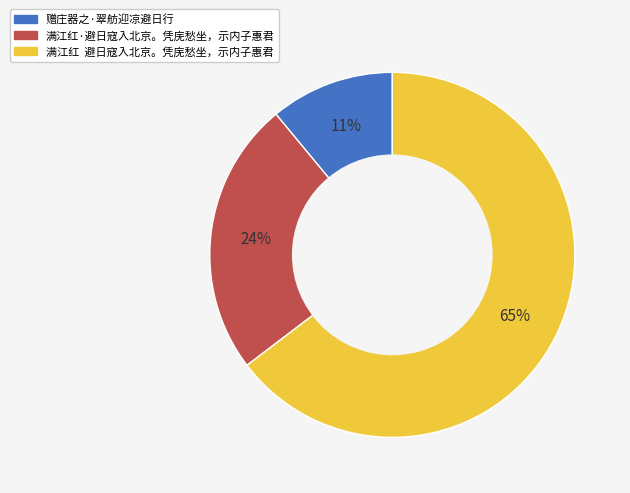

Rank the categories by value from lowest to highest.

赠庄器之·翠舫迎凉避日行, 满江红·避日寇入北京。凭庑愁坐，示内子惠君, 满江红 避日寇入北京。凭庑愁坐，示内子惠君